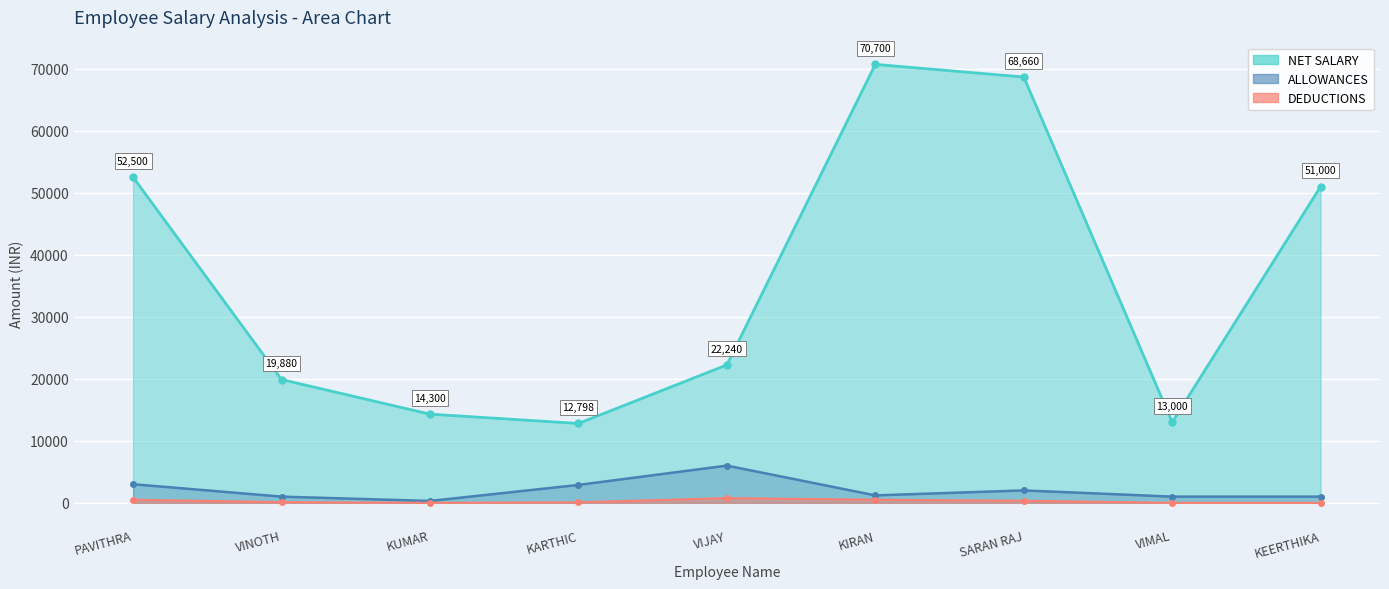

What is the total value across all series at KUMAR?

14600